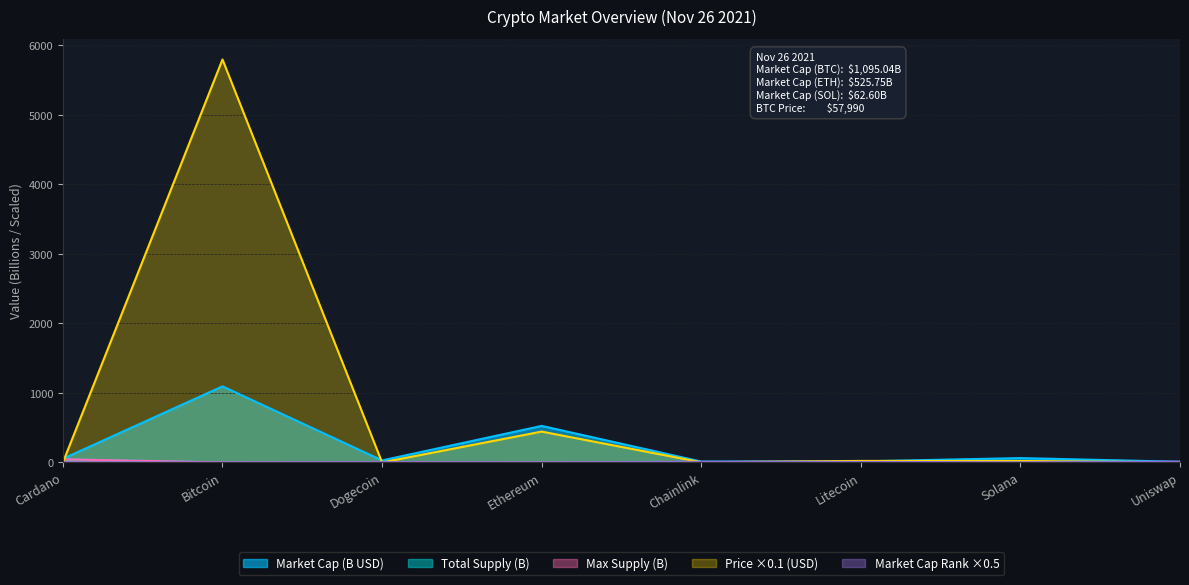

Reading left to right, what are all the values shown in this chart?

Market Cap (B USD): 52.8	1095.0	28.9	525.7	12.3	15.0	62.6	9.5
Current Price (USD): 0.2	5799.0	0.0	443.8	2.6	21.8	20.6	2.1
Total Supply (M): 45.0	0.0	0.0	0.0	1.0	0.1	0.5	1.0
Max Supply (M): 45.0	0.0	0.0	0.0	1.0	0.1	0.0	1.0
Market Cap Rank: 3.0	0.5	5.0	1.0	9.5	7.5	2.5	11.0